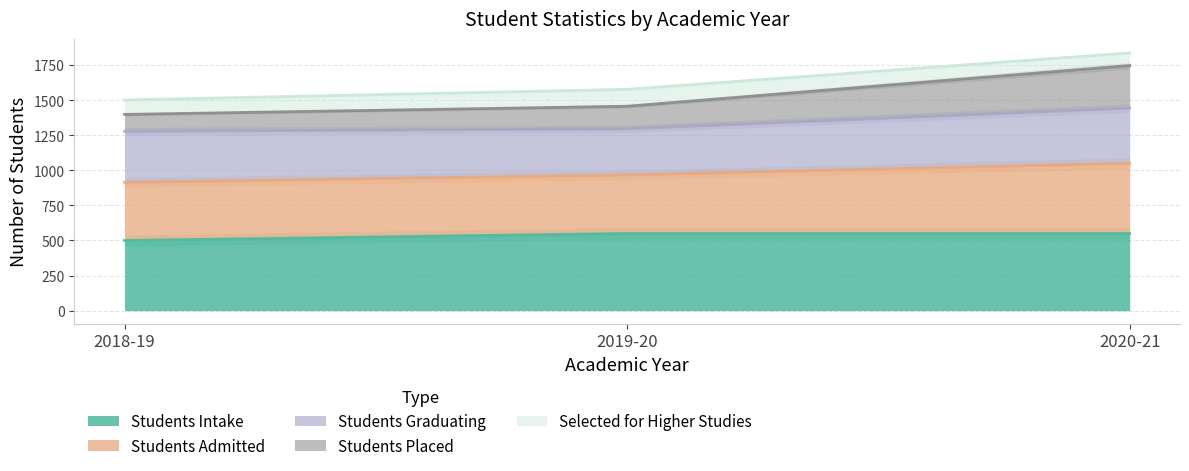

Count the Students Intake values in the range 500 to 550.

3